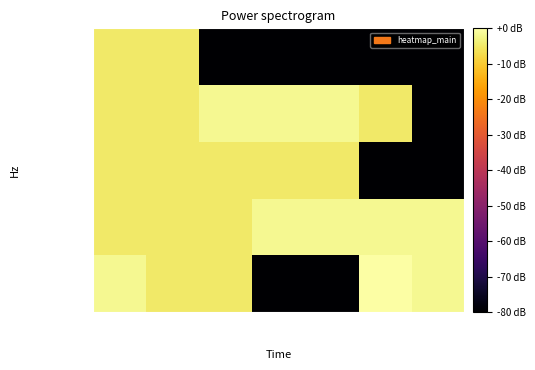

Reading left to right, what are all the values shown in this chart?

default: NA=-1.8	220V=-4.8	true_=-4.8	120=-90.0	0.1欧=-90.0	false_=0.0	other=-1.8
resistance: NA=-4.8	220V=-4.8	true_=-4.8	120=-1.8	0.1欧=-1.8	false_=-1.8	other=-1.8
scan: NA=-4.8	220V=-4.8	true_=-4.8	120=-4.8	0.1欧=-4.8	false_=-90.0	other=-90.0
paramCheck: NA=-4.8	220V=-4.8	true_=-1.8	120=-1.8	0.1欧=-1.8	false_=-4.8	other=-90.0
timeSet: NA=-4.8	220V=-4.8	true_=-90.0	120=-90.0	0.1欧=-90.0	false_=-90.0	other=-90.0